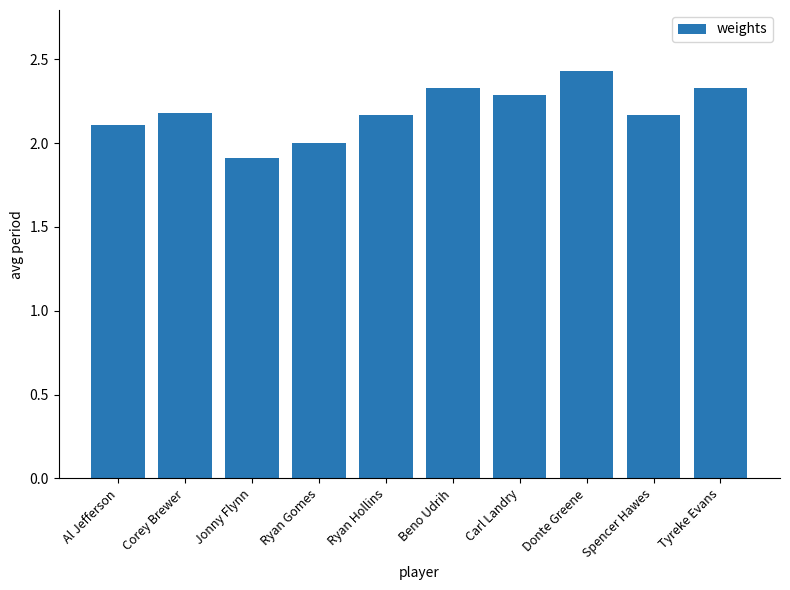

What position from the right is Donte Greene?

3